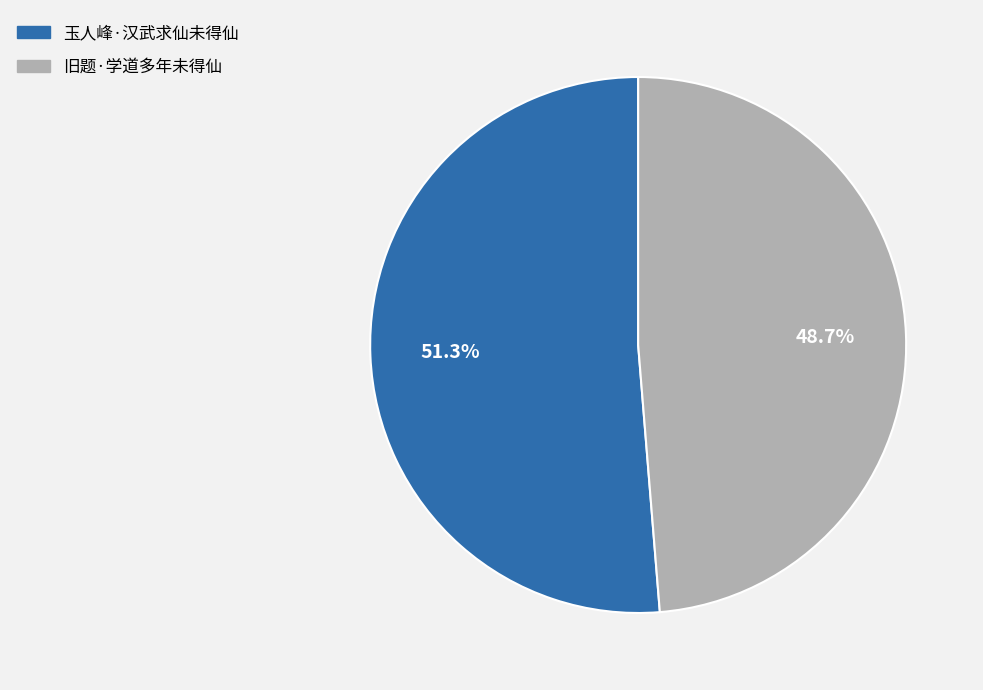

Combined, do 玉人峰·汉武求仙未得仙 and 旧题·学道多年未得仙 account for over 50%?

Yes